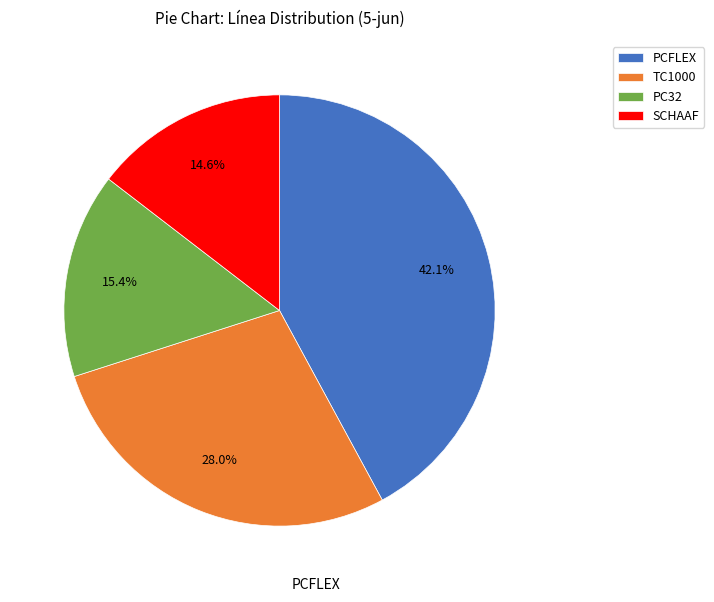

What is the largest slice in the pie chart?

PCFLEX